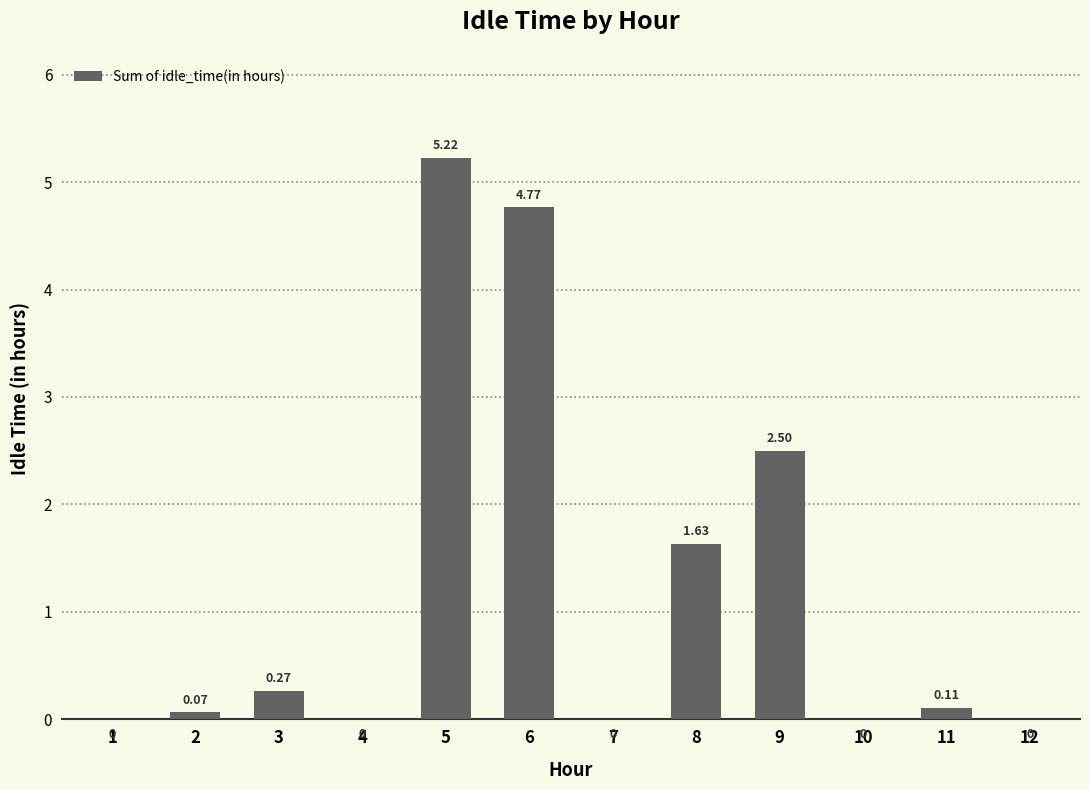

Where is the data nearest to the value 2?

8